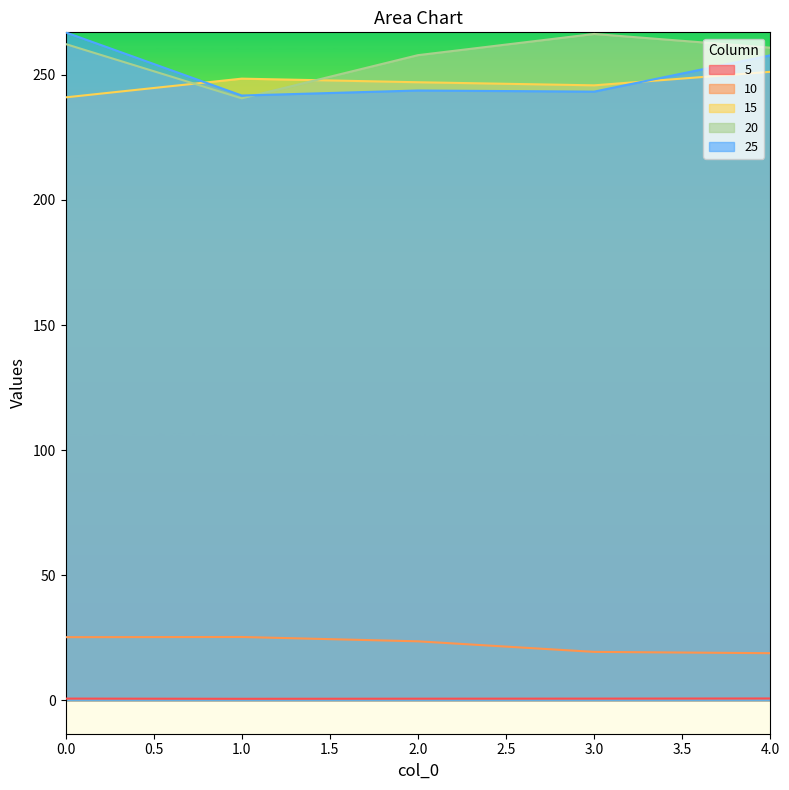

Rank the categories by 25 value from highest to lowest.

0, 4, 2, 3, 1